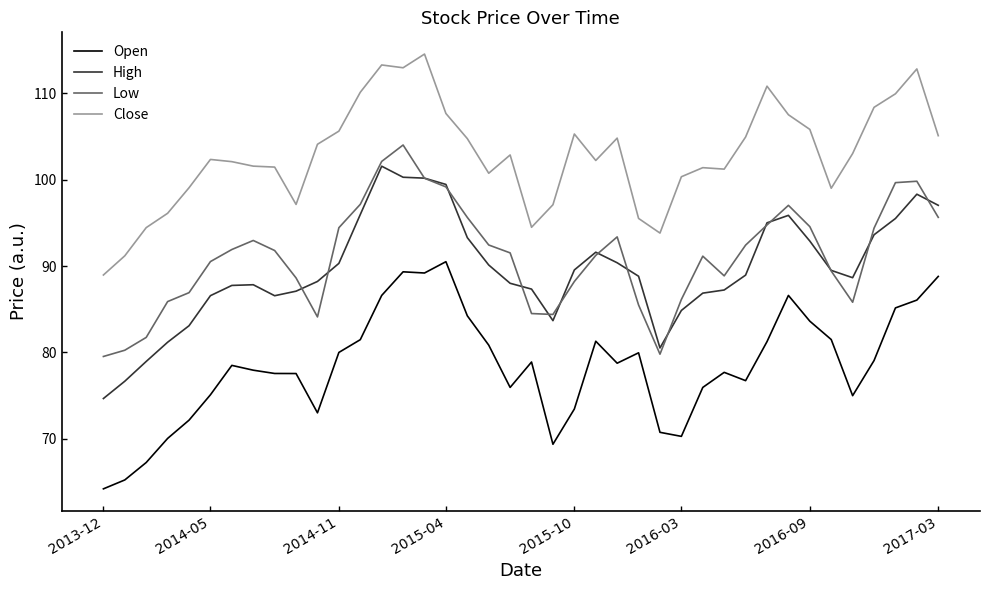

In High, how many points are higher than both neighbors (excluding endpoints)?

5